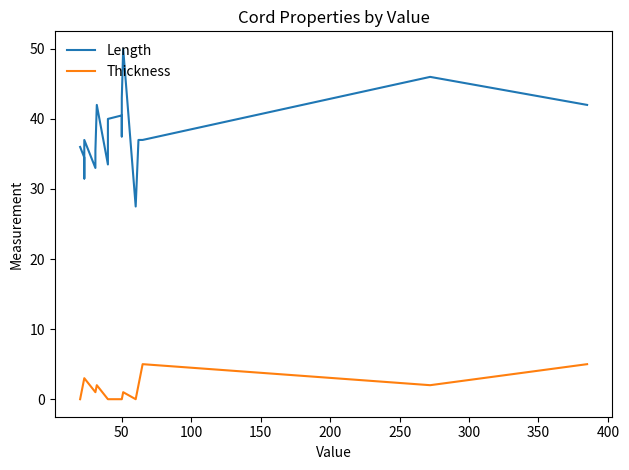

Reading right to left, what are all the values shown in this chart?

Length: 42.0	46.0	37.0	37.0	27.5	50.0	43.0	37.5	40.5	40.0	33.5	42.0	35.5	33.0	37.0	31.5	34.5	36.0
Thickness: 5.0	2.0	5.0	2.0	0.0	1.0	0.0	0.0	0.0	0.0	0.0	2.0	1.0	1.0	3.0	3.0	3.0	0.0